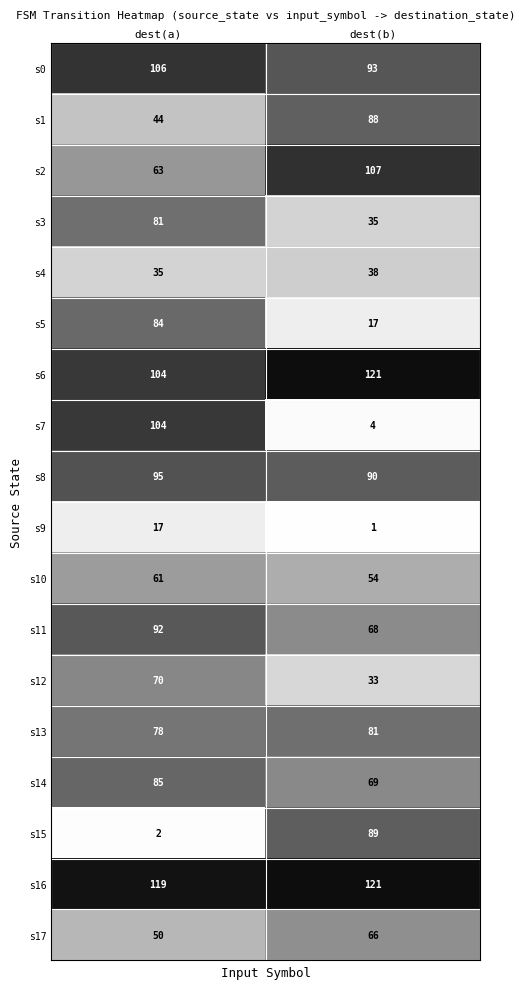

Which series has the largest total across all categories?

s16